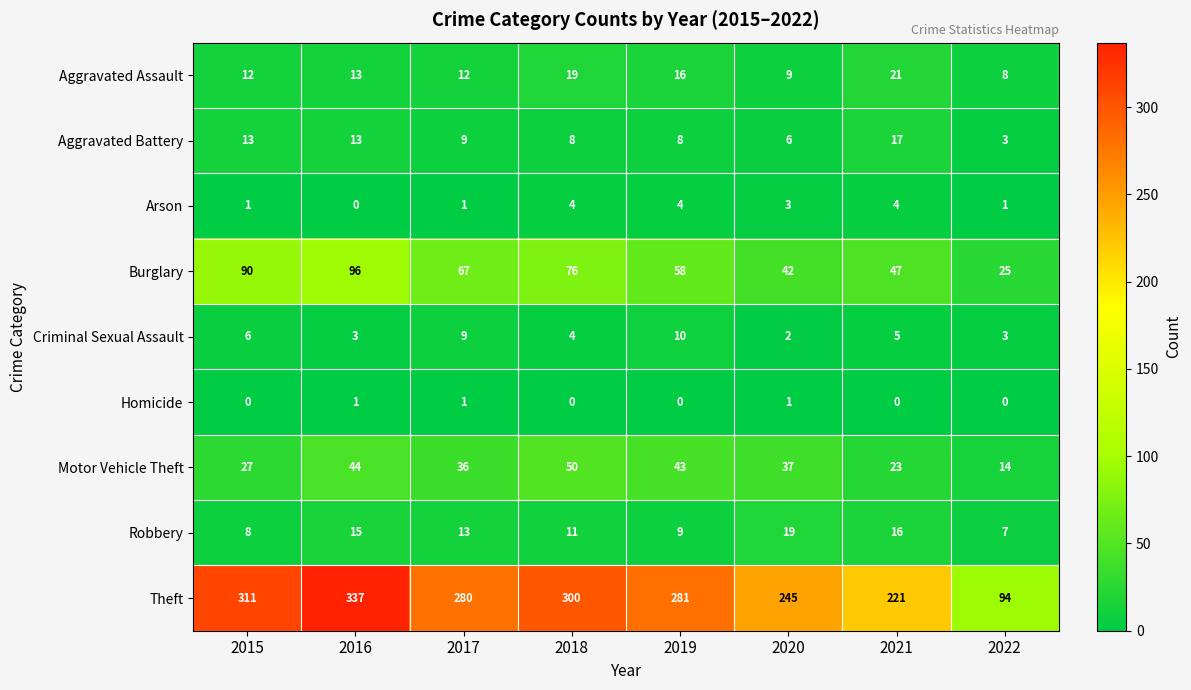

What is the lowest value of the Burglary series?

25